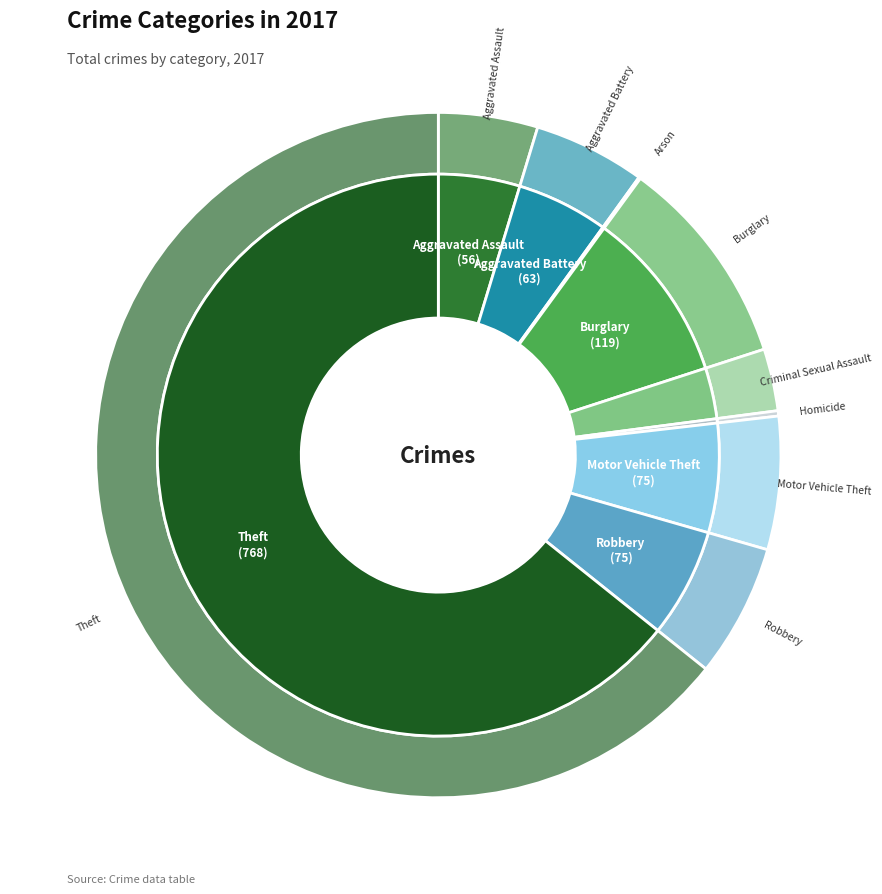

Does any single category account for the majority?

Yes